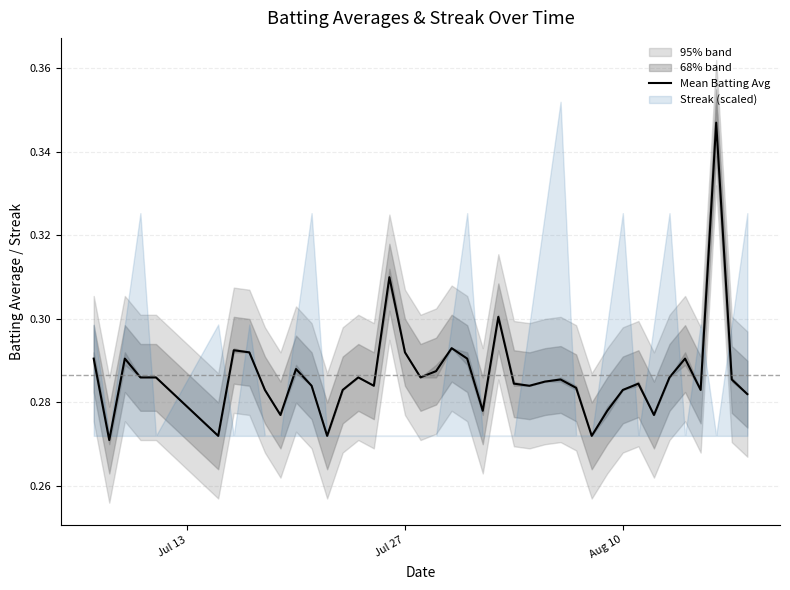

How many interior local valleys (lower than both neighbors) does the data have?

11